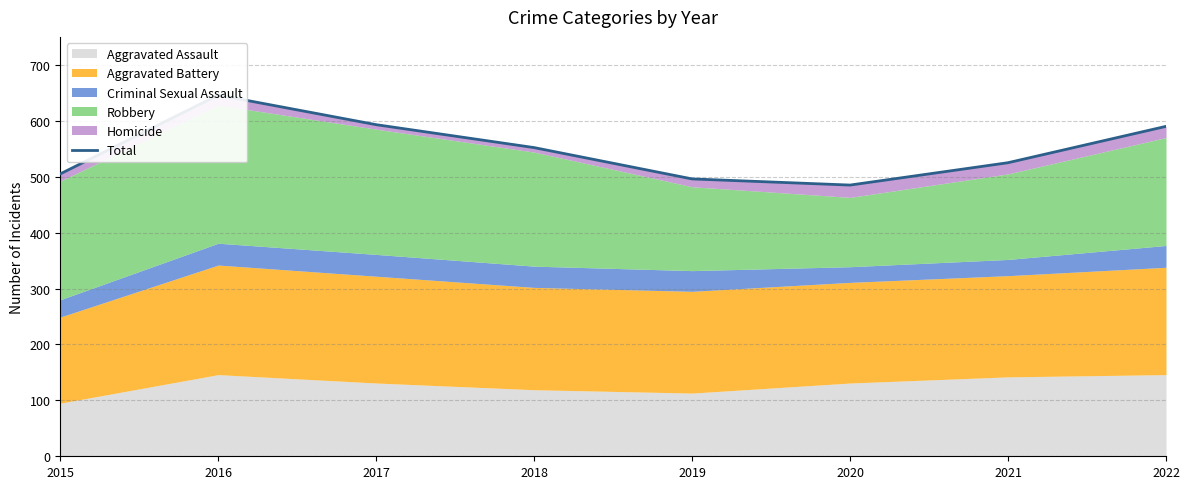

List the labels in order of value, largest first.

2016, 2017, 2022, 2018, 2021, 2015, 2019, 2020